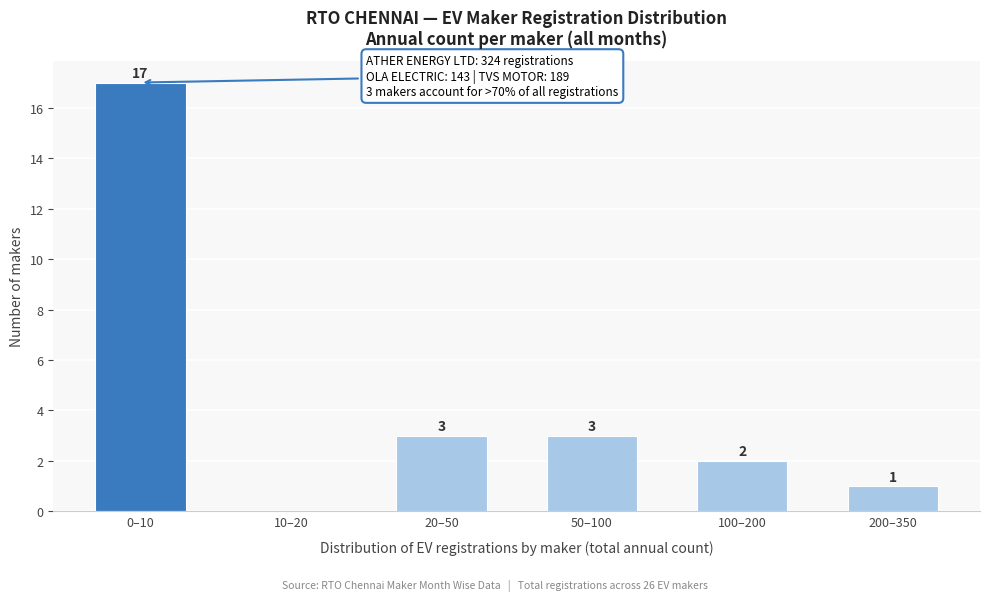

What is the sum of all values?

26